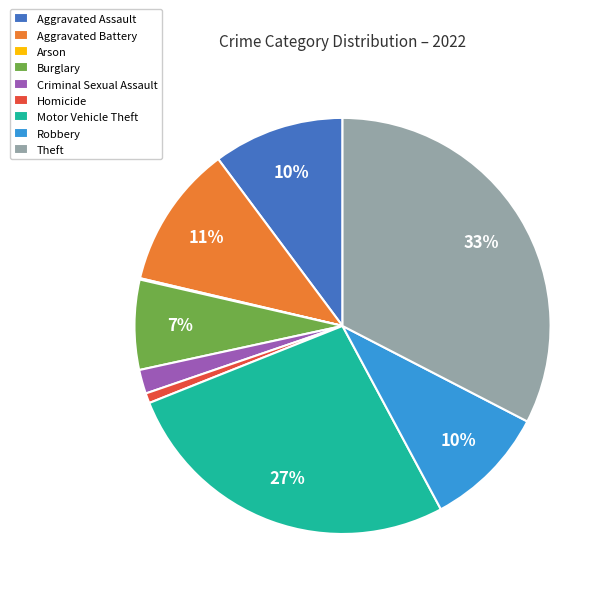

Which category has the biggest portion of the pie?

Theft